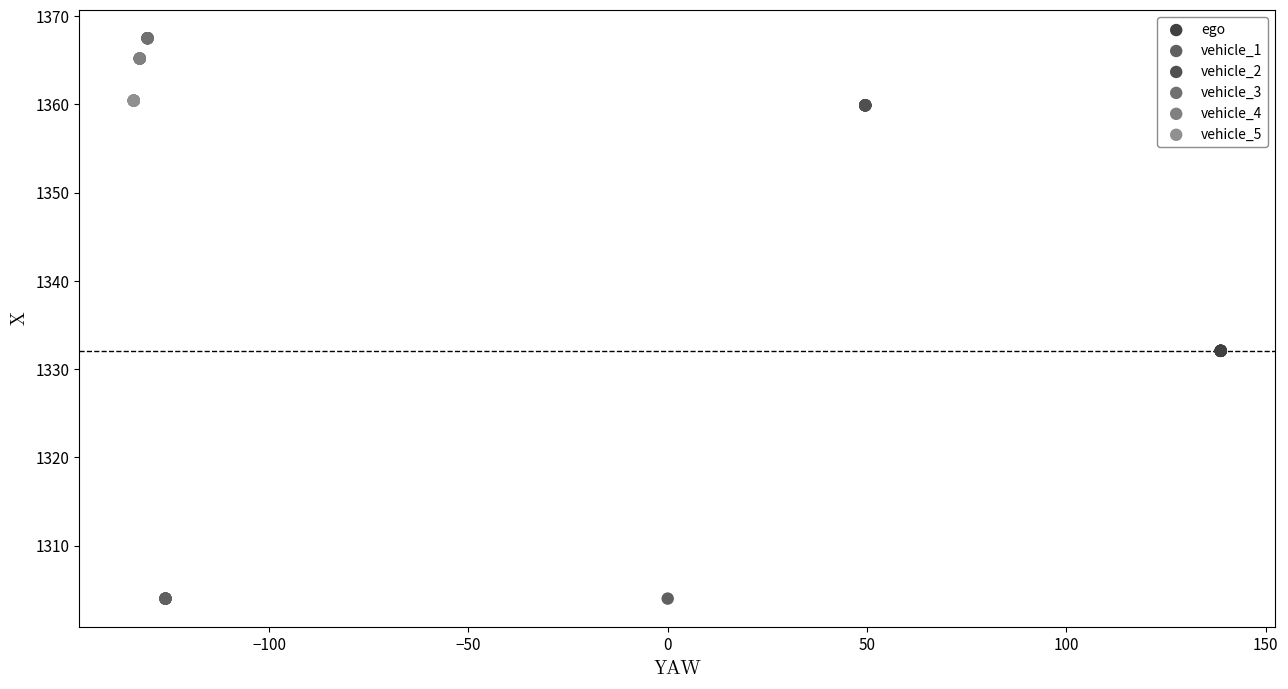

Which series reaches the maximum Y coordinate?

vehicle_3